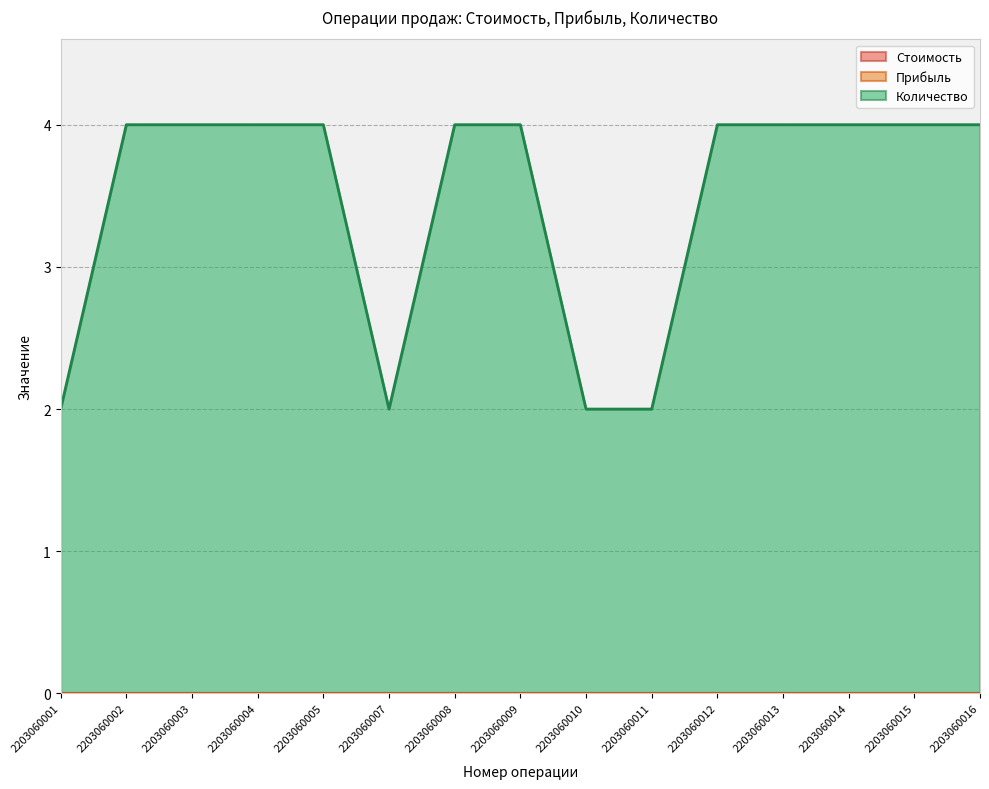

At which label does Количество reach its peak?

2203060002